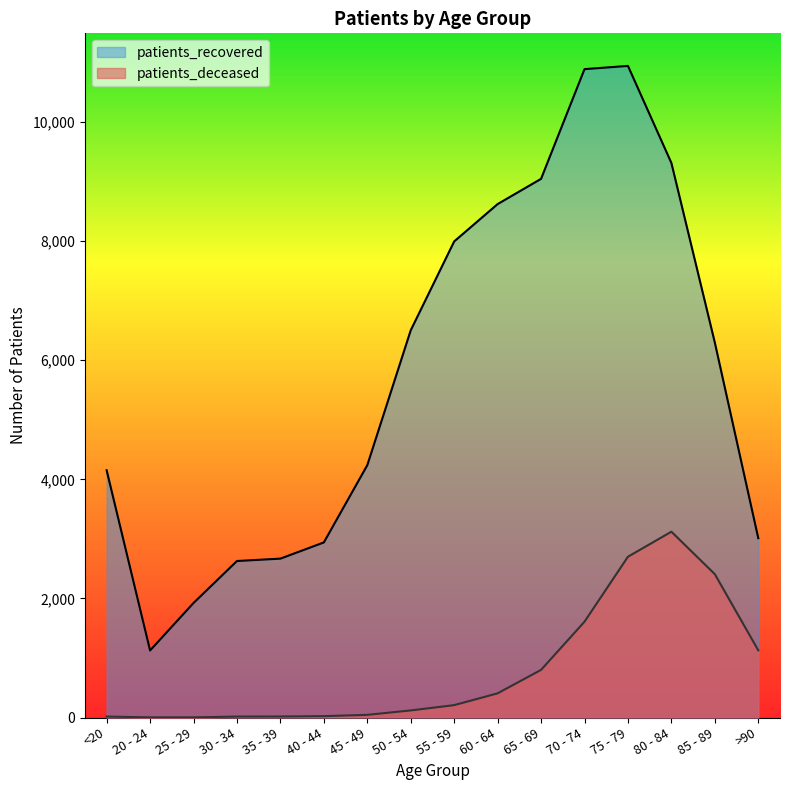

What value does the patients_deceased series have at 85 - 89, to the nearest 10?

2410